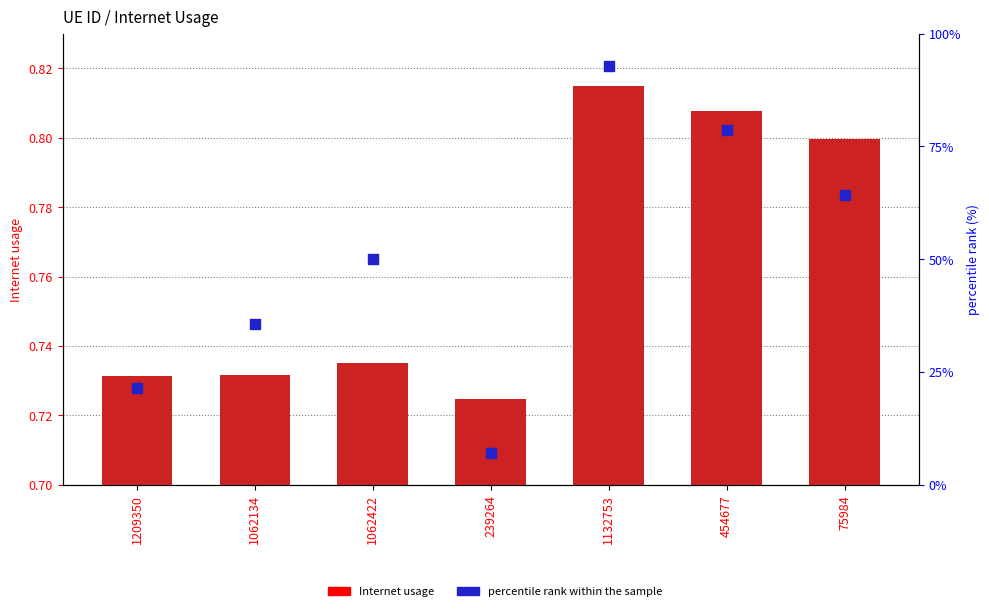

At which category is the sum across all series the highest?

1132753